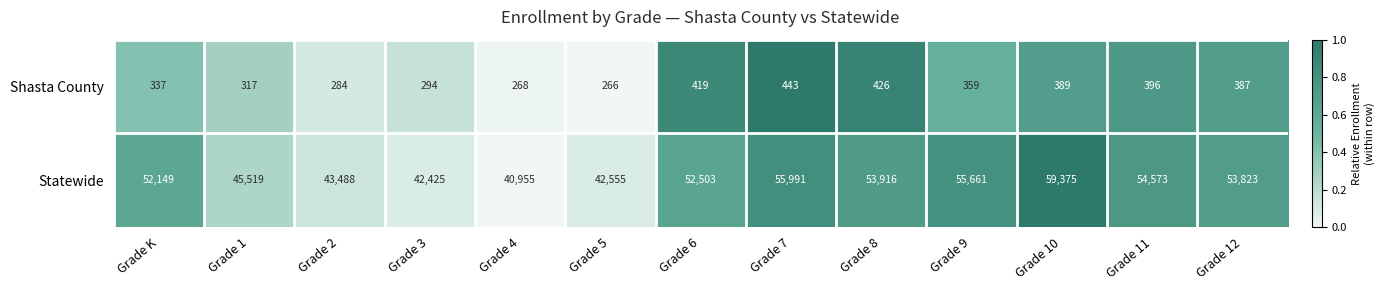

Rank the series by their average value, from lowest to highest.

Shasta County, Statewide